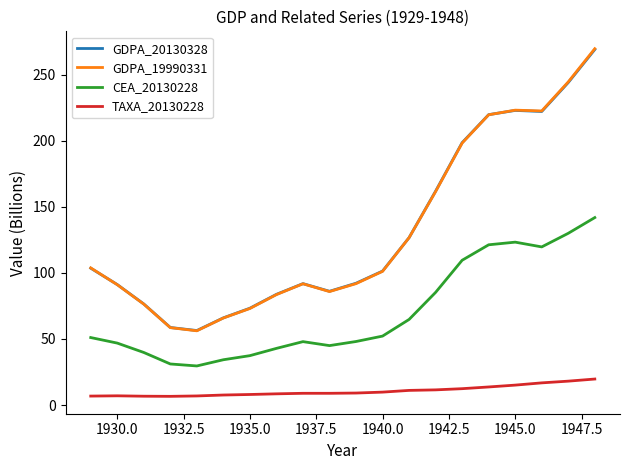

What is the minimum value shown in the chart?

6.6